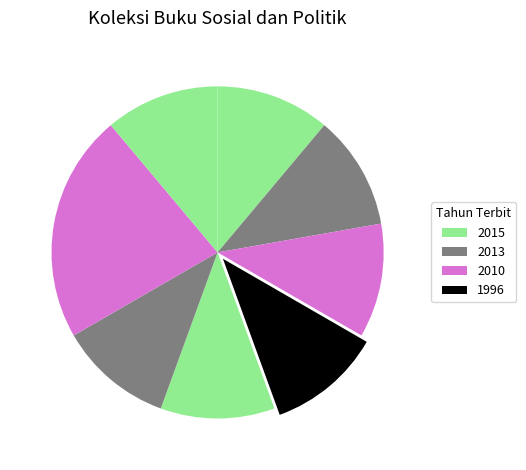

How many slices are in this pie chart?

8